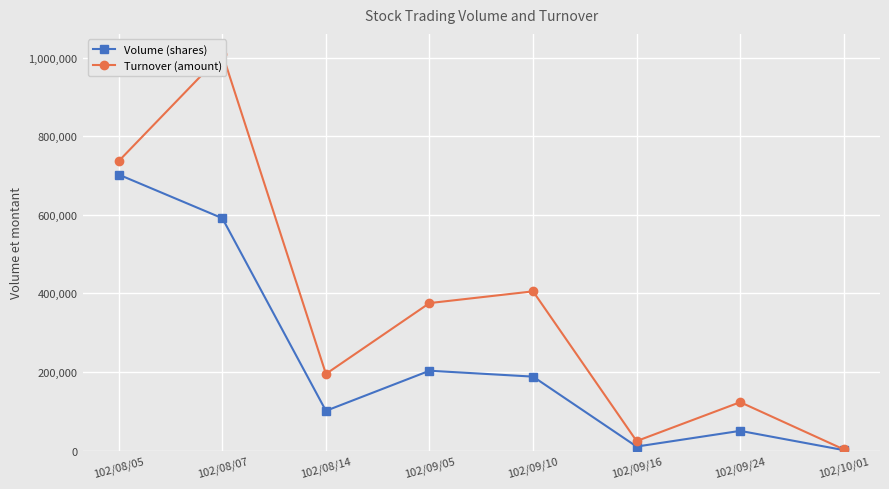

Which has a higher value, 102/09/05 or 102/09/16?

102/09/05